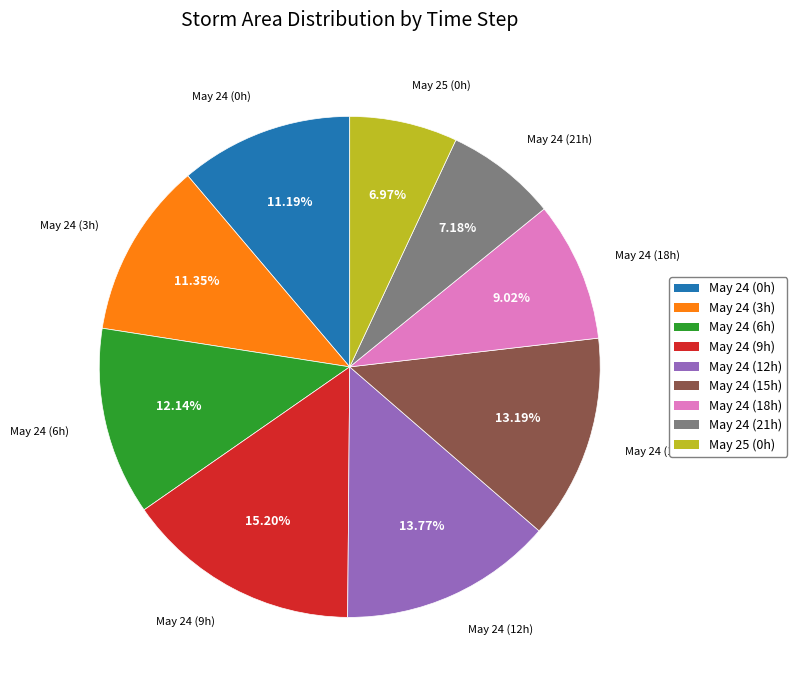

Is there any slice that represents more than half of the pie?

No